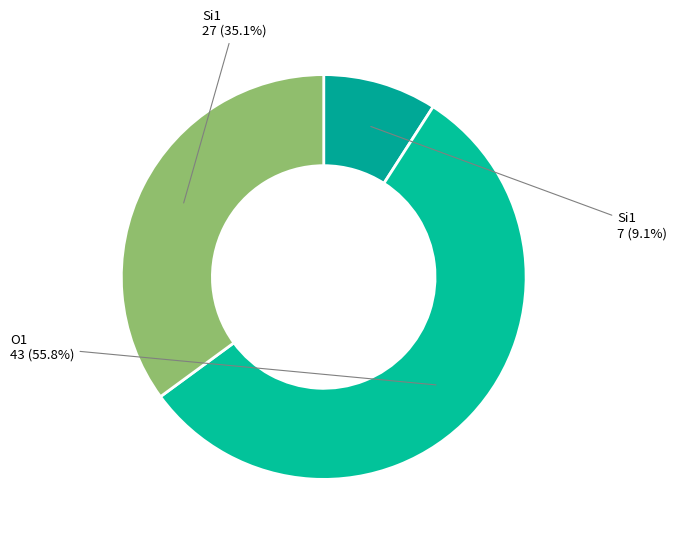

How many segments does this pie chart have?

3